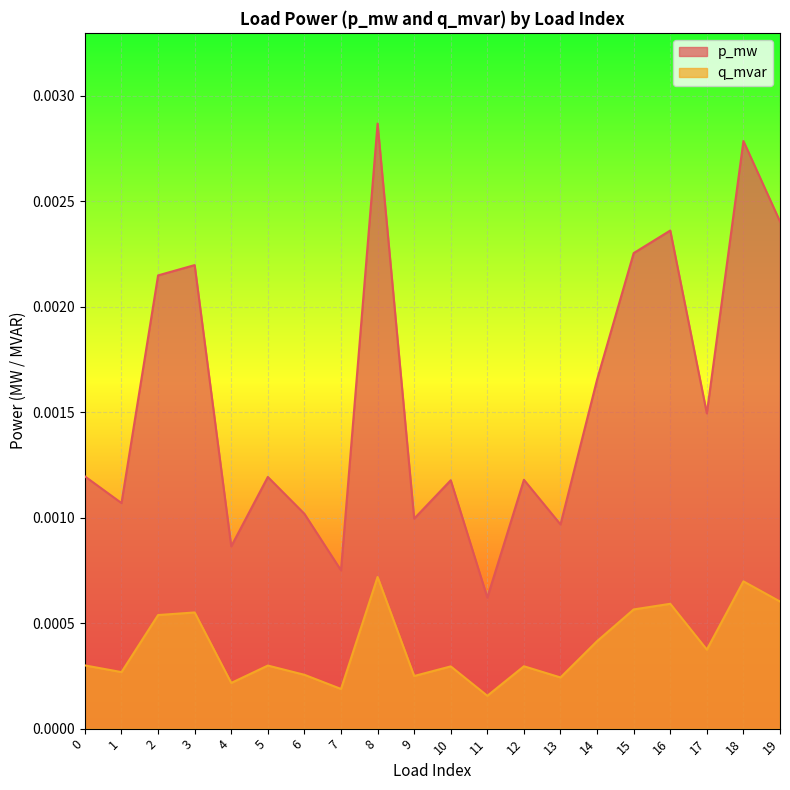

Is the value of q_mvar at 1 greater than the value of p_mw at 17?

No